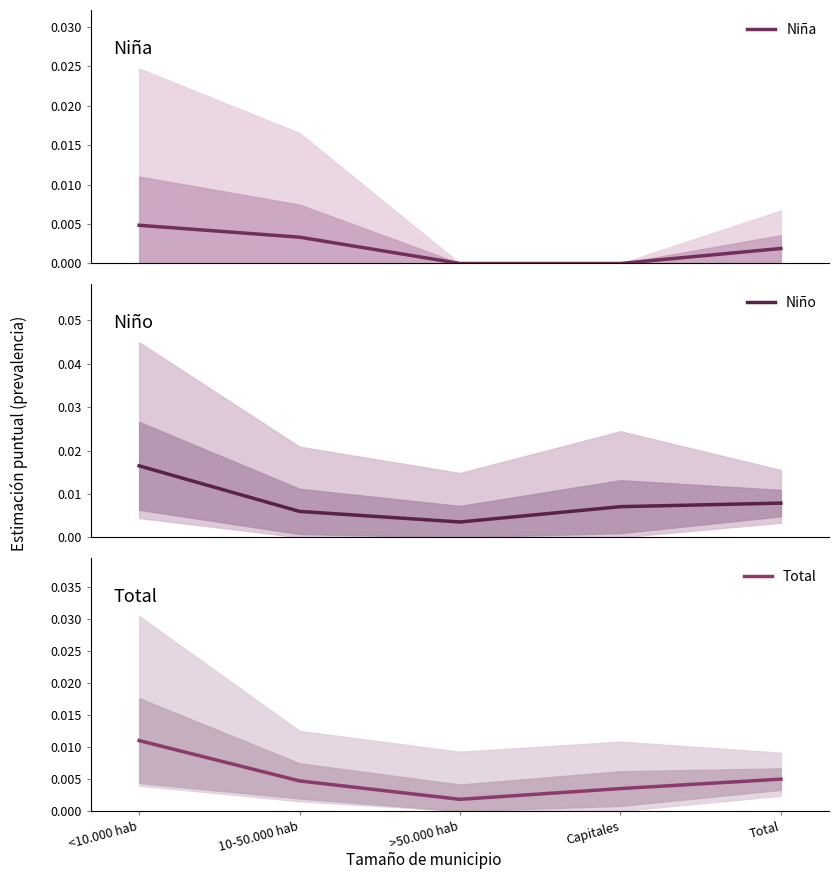

How many values in the Niña series exceed 0?

3